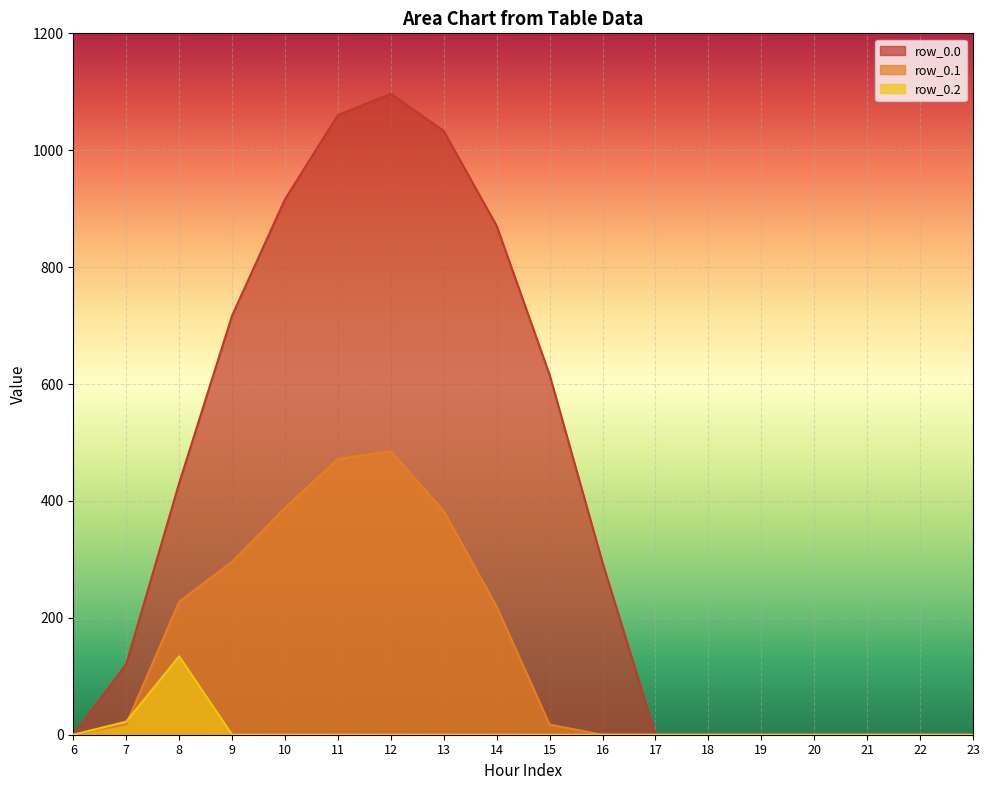

True or false: row_0.0 has a value of 703.1 at 20.

False